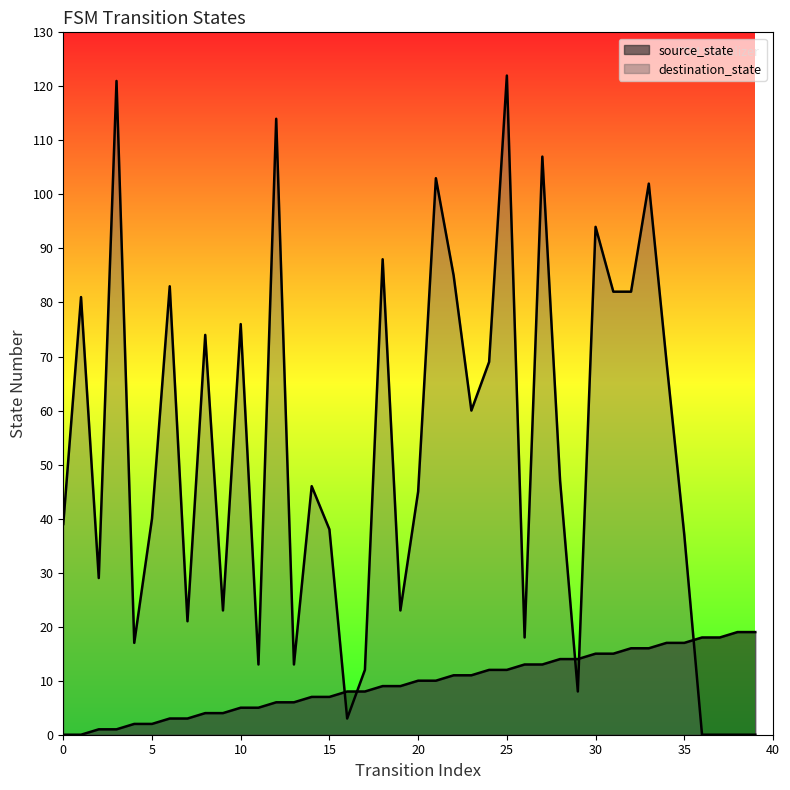

What is the value of the destination_state point at the 18th from the left?

12